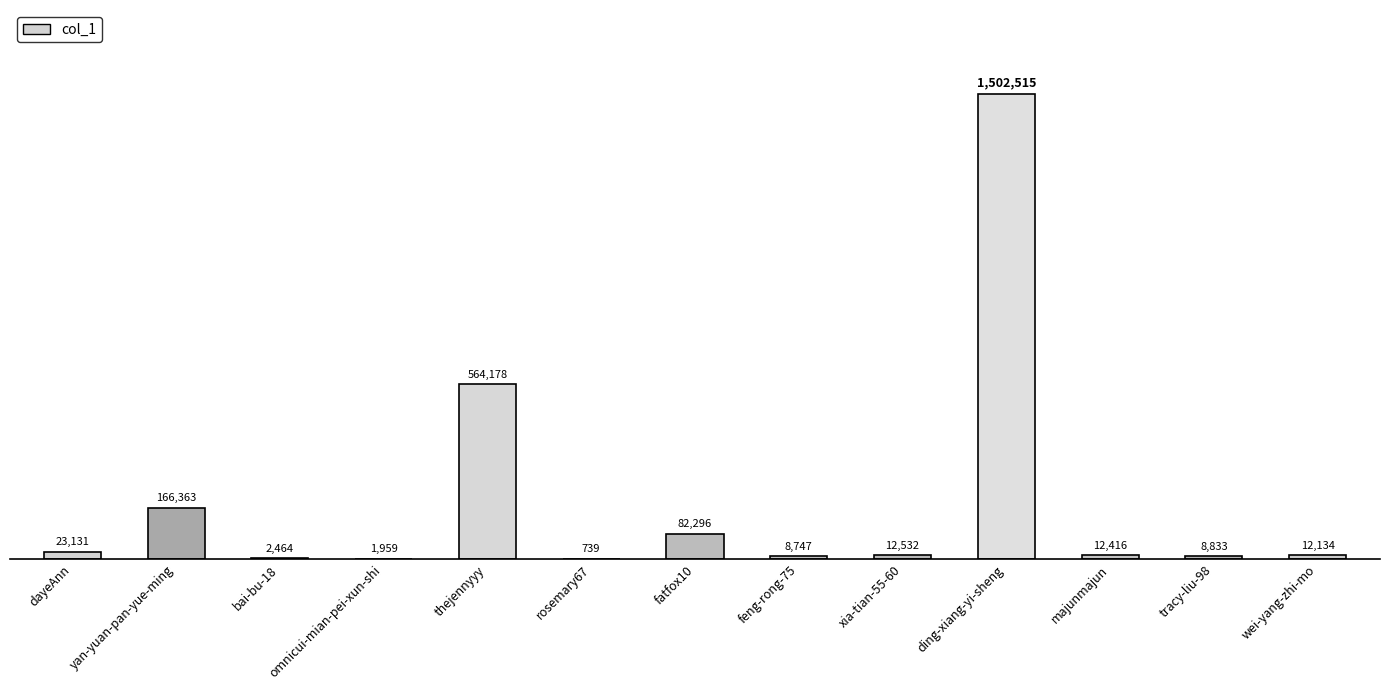

What is the sum of all values?

2398307